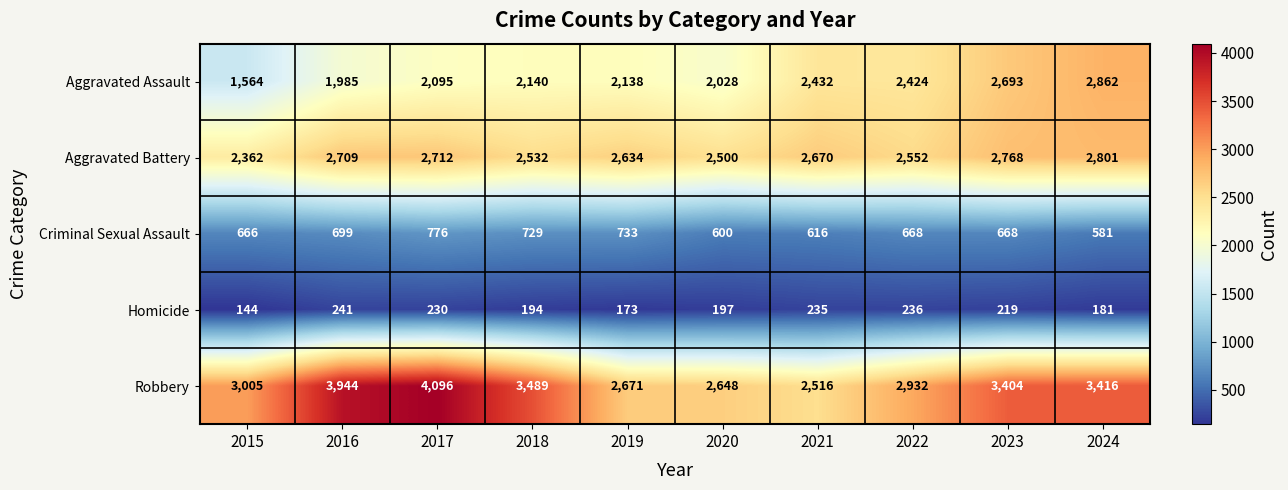

Rank the series at 2015 from highest to lowest value.

Robbery, Aggravated Battery, Aggravated Assault, Criminal Sexual Assault, Homicide